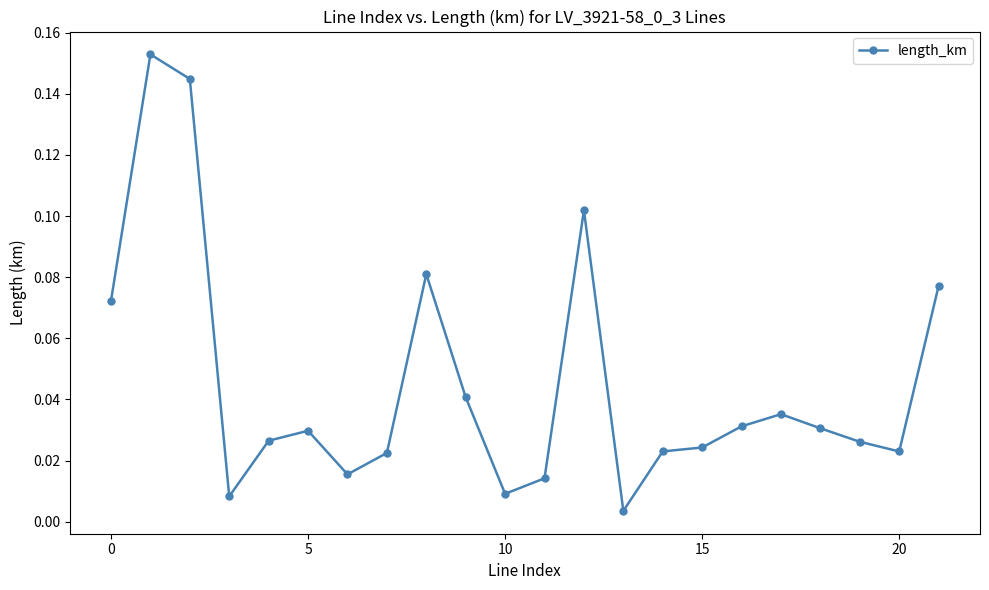

What is the sum of all values?

1.0